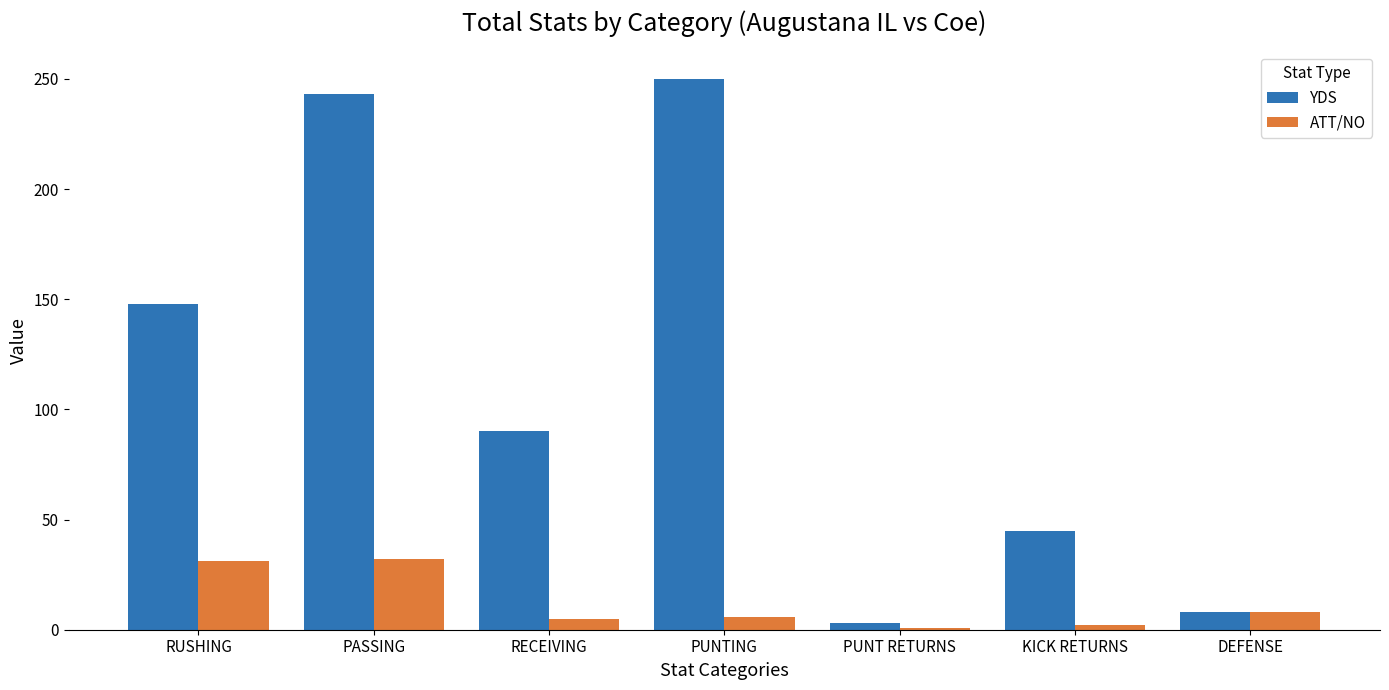

Which series changed the most between RUSHING and KICK RETURNS?

YDS